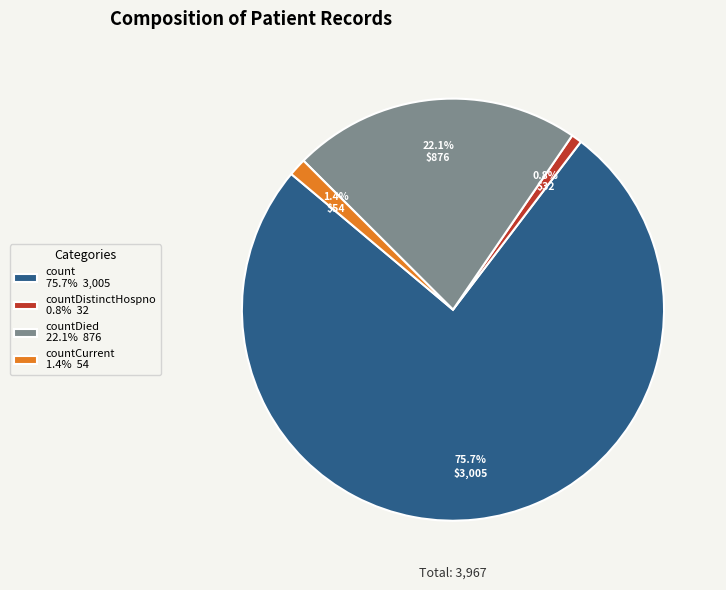

How many slices are in this pie chart?

4